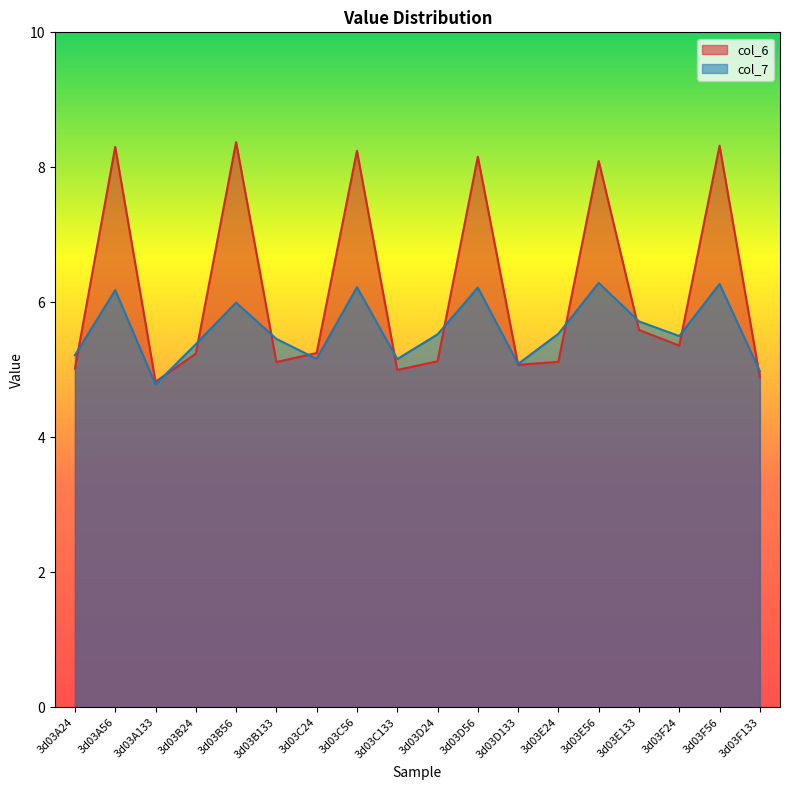

The value of col_6 at 3d03A24 is 1.4. True or false?

False